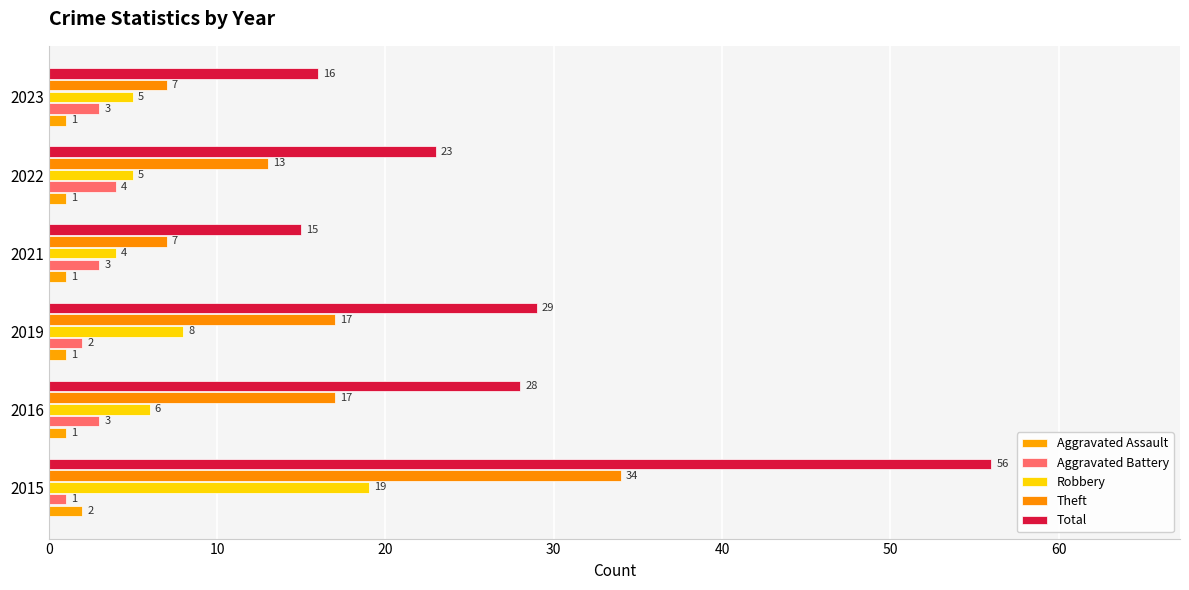

Reading left to right, what are all the values shown in this chart?

Aggravated Assault: 2	1	1	1	1	1
Aggravated Battery: 1	3	2	3	4	3
Robbery: 19	6	8	4	5	5
Theft: 34	17	17	7	13	7
Total: 56	28	29	15	23	16